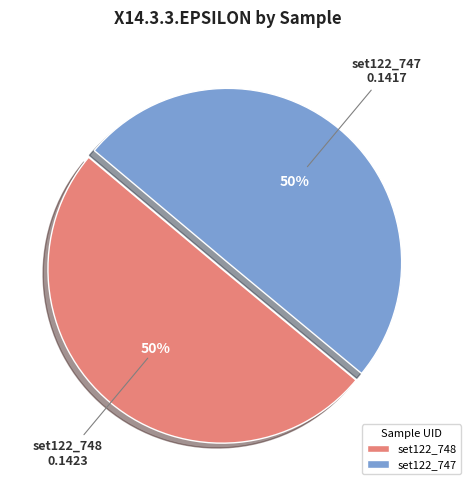

To the nearest percent, what is the average slice percentage?

50%